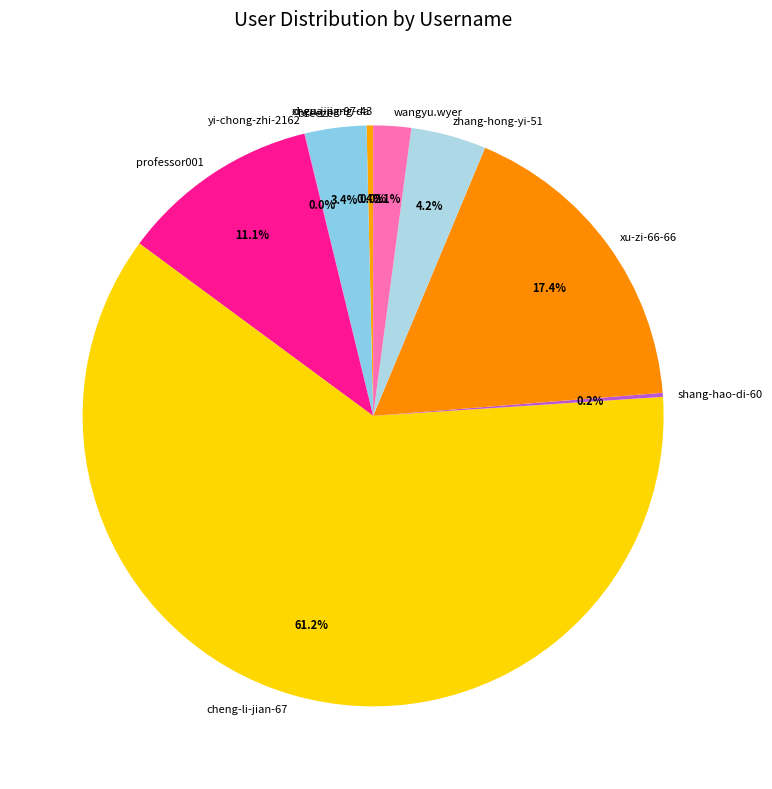

To the nearest percent, what is the difference between the largest and smallest slice percentages?

61%